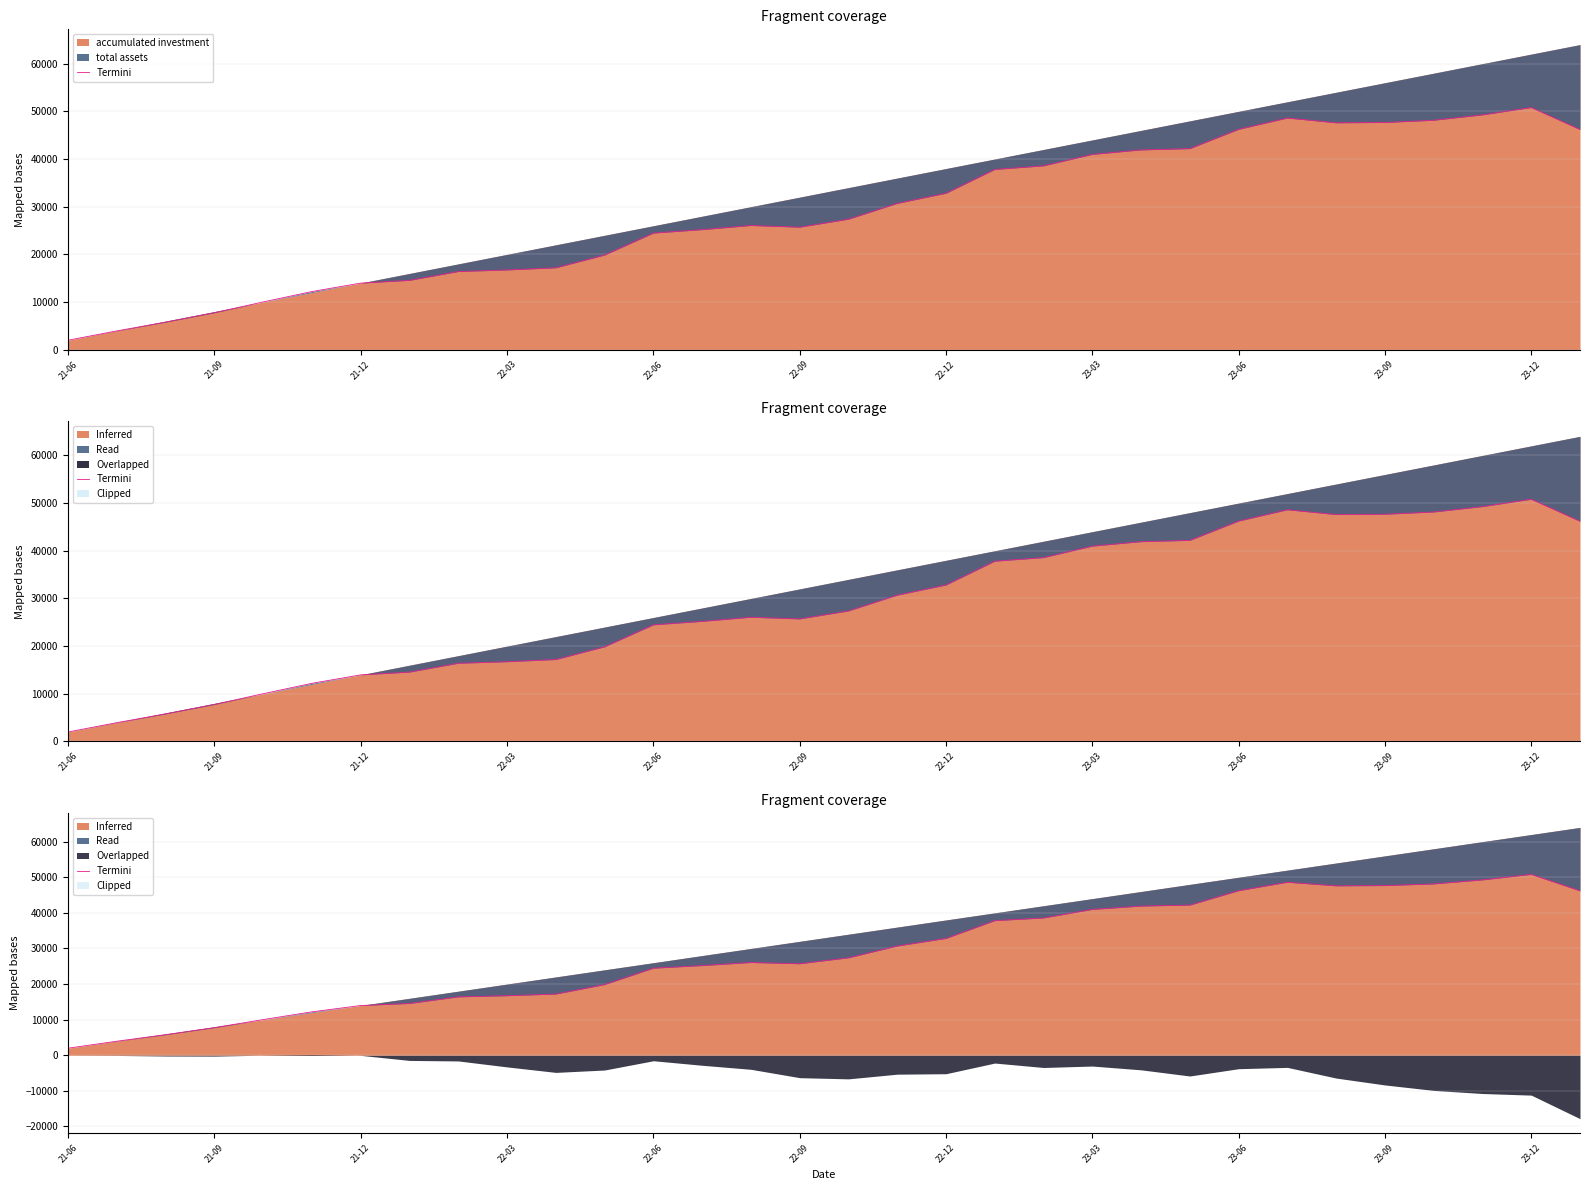

Which label corresponds to the smallest value in the chart?

21-06